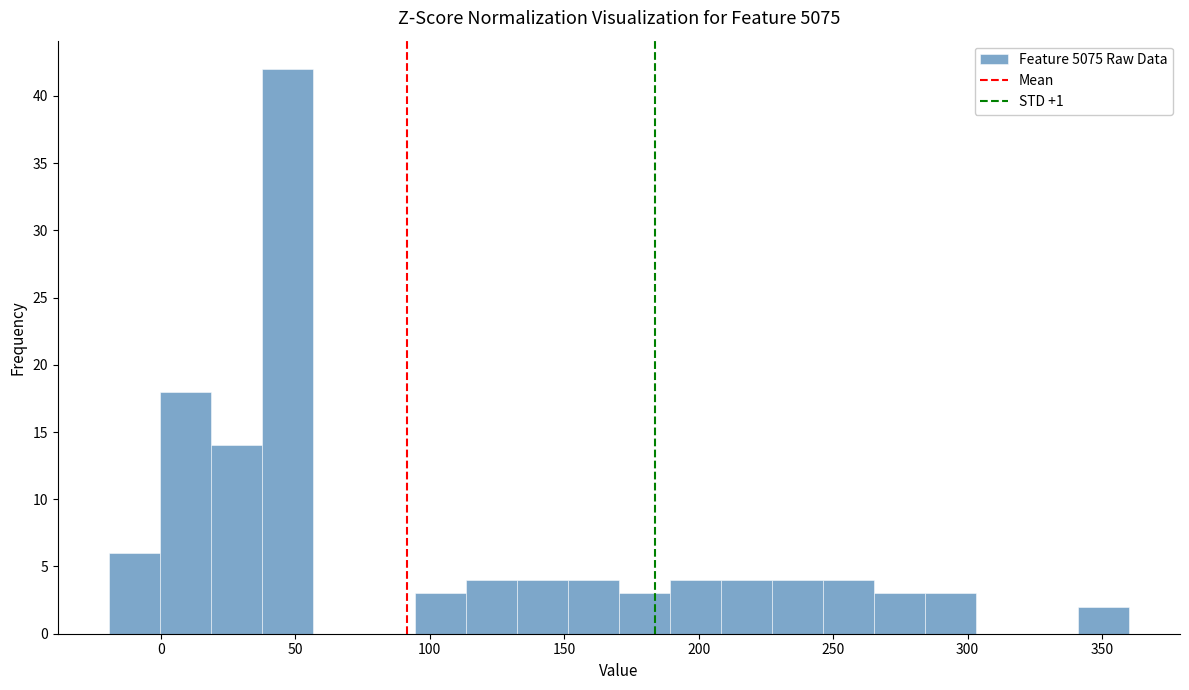

Around what value on the x-axis is the tallest bar? Give the approximate position of its centre, as read against the axis.

45